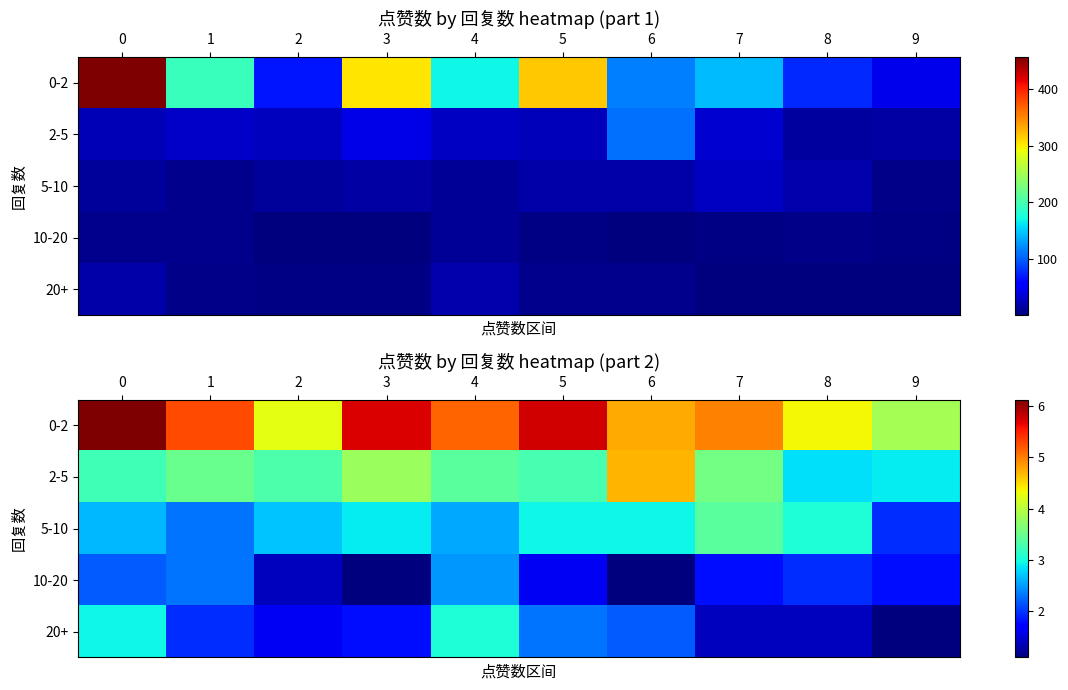

True or false: 2-5 has a value of 3.3 at 0.

True